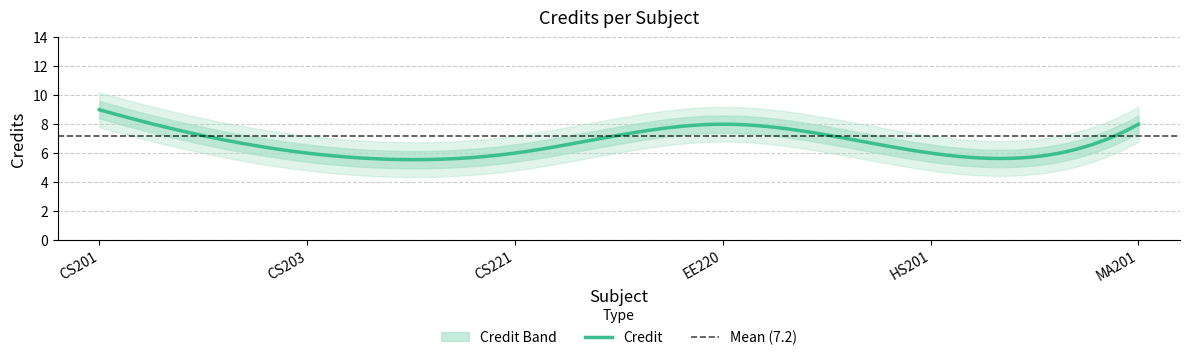

Does the chart have visible grid lines?

Yes